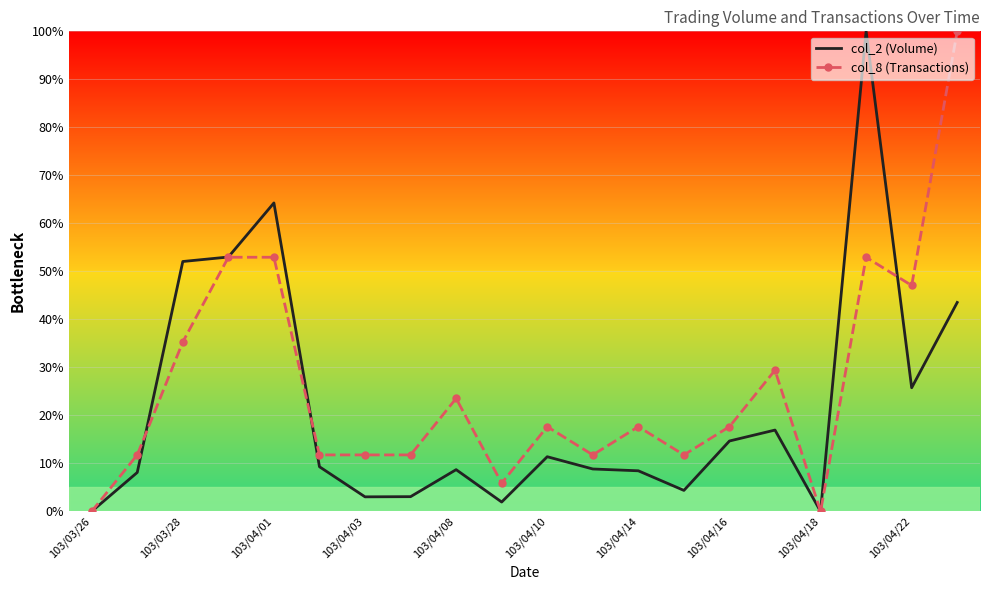

List the series in order of their overall mean, highest first.

col_8 (Transactions), col_2 (Volume)